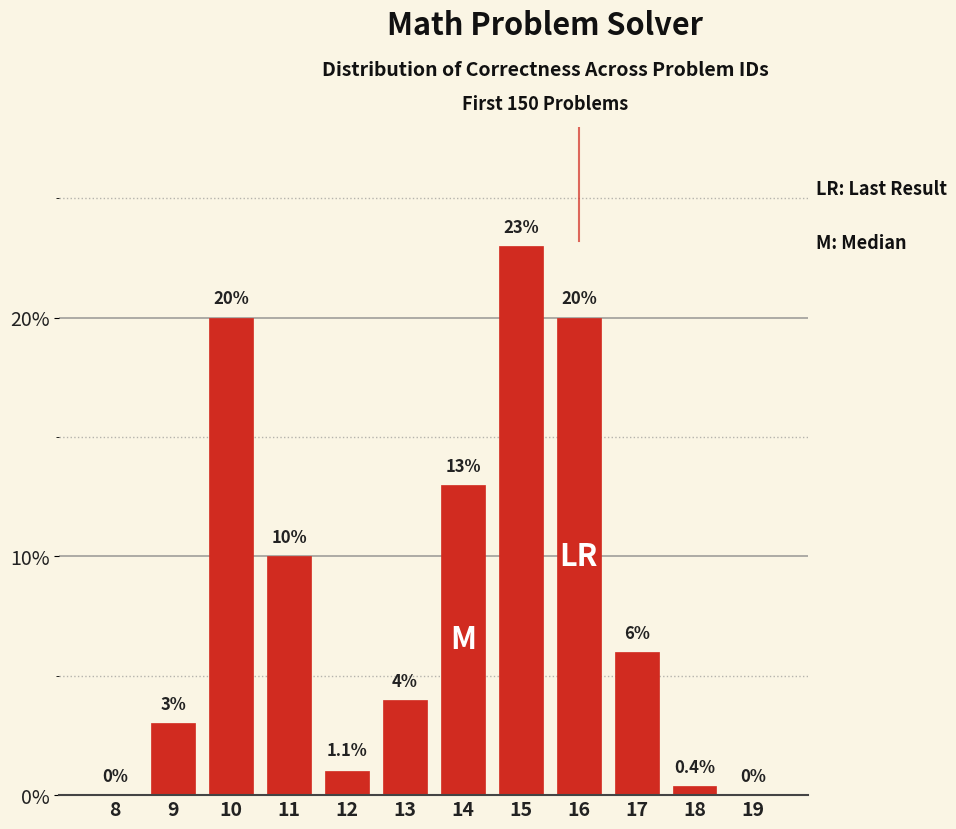

Reading left to right, extract all data points from this chart.

8=0.0	9=3.0	10=20.0	11=10.0	12=1.0	13=4.0	14=13.0	15=23.0	16=20.0	17=6.0	18=0.4	19=0.0